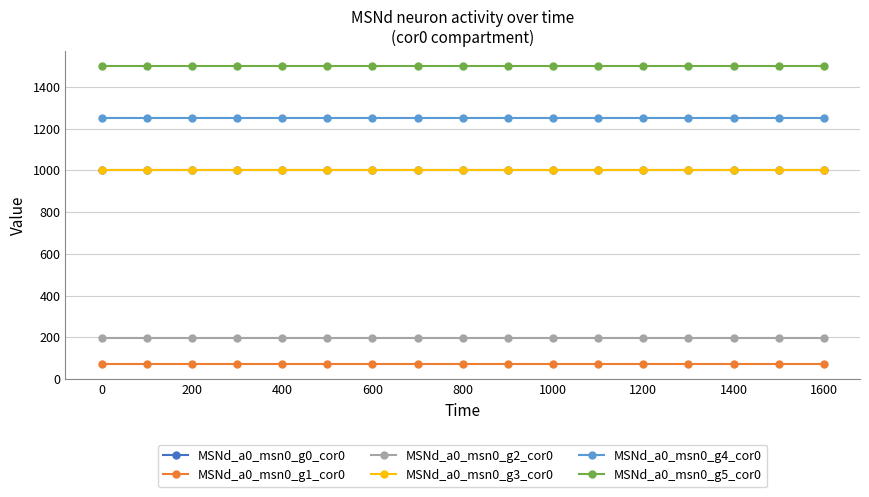

Is this an area chart (filled region under the line)?

No